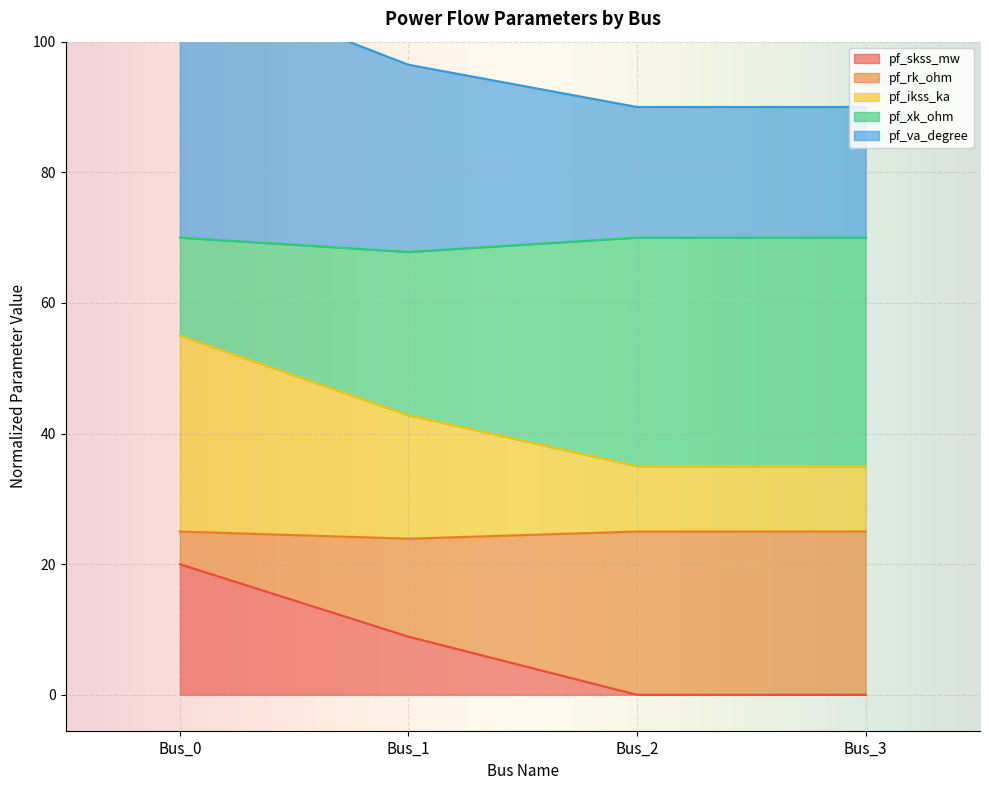

How many interior local valleys does the pf_rk_ohm series have?

1